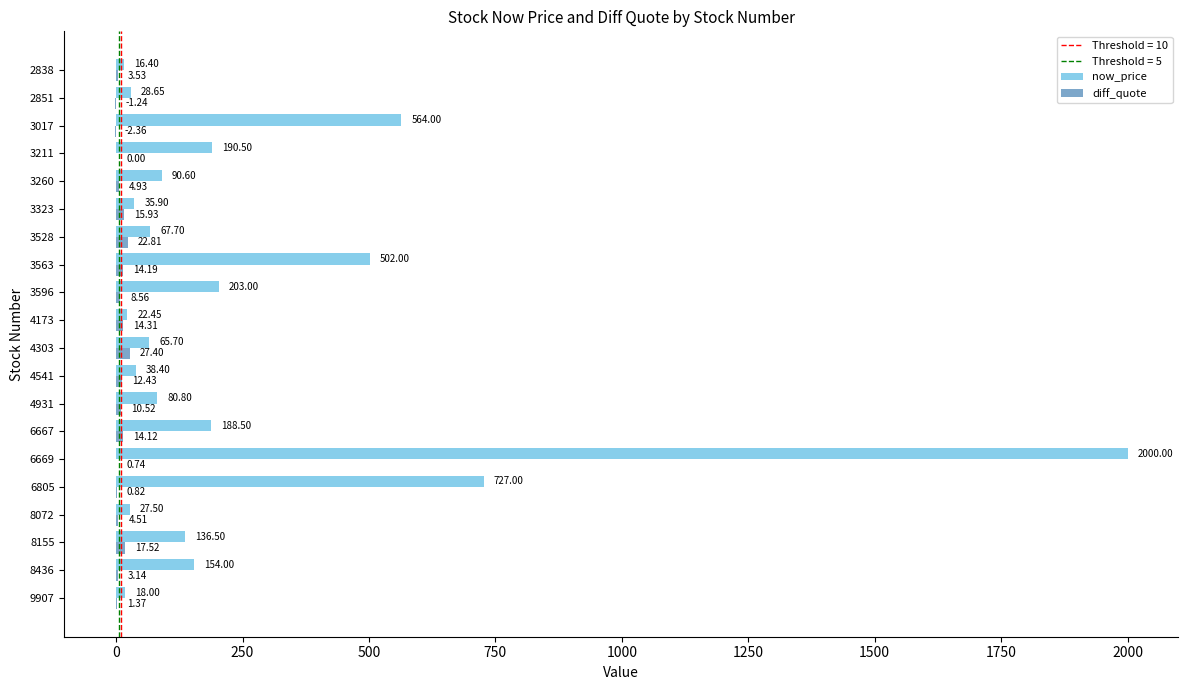

Between 4173 and 2851, which series saw the biggest shift?

diff_quote